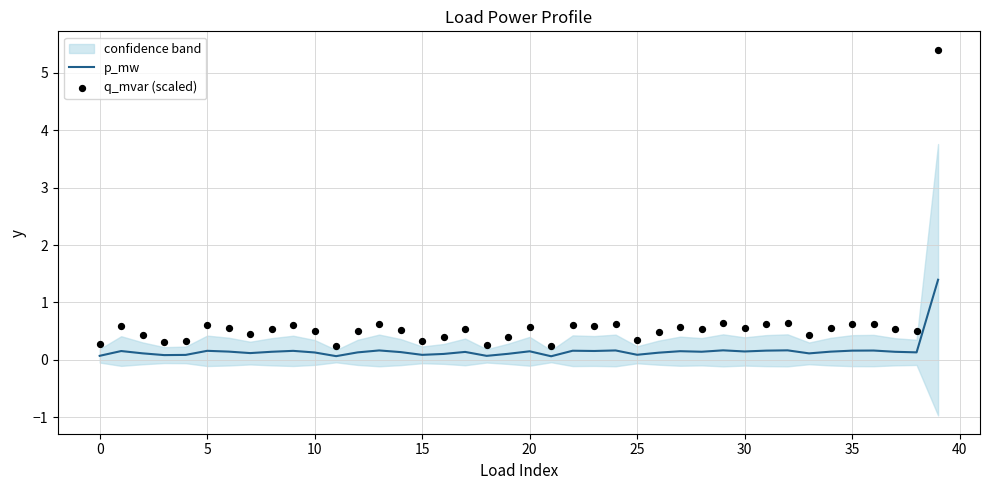

Is the value of q_mvar (scaled) at 35 greater than the value of p_mw at 38?

Yes